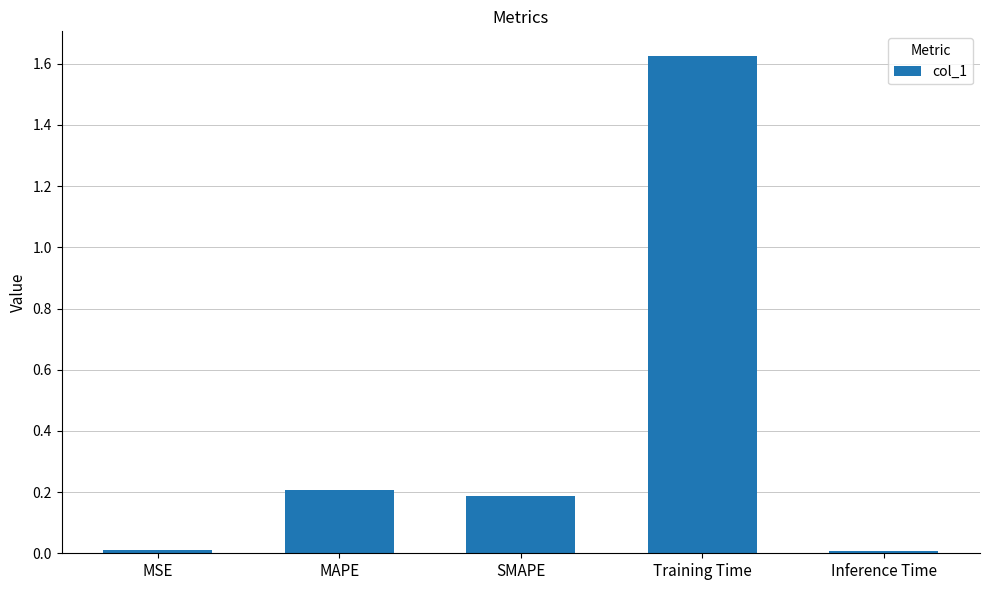

Between Inference Time and Training Time, which is larger?

Training Time